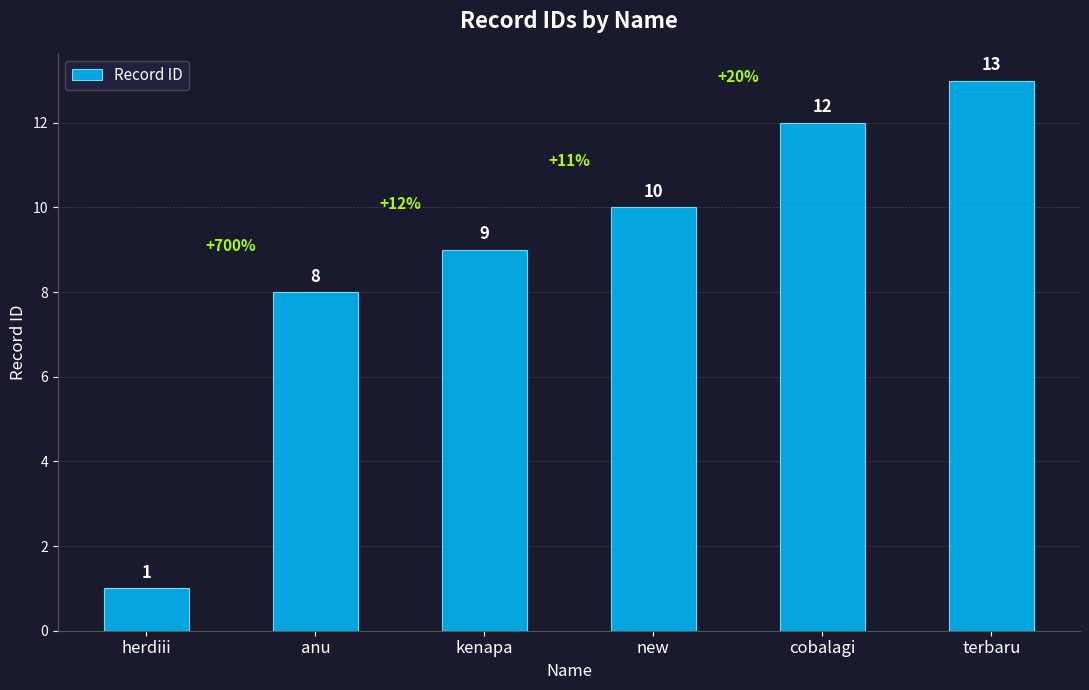

What is the approximate value at cobalagi, to the nearest 5?

10